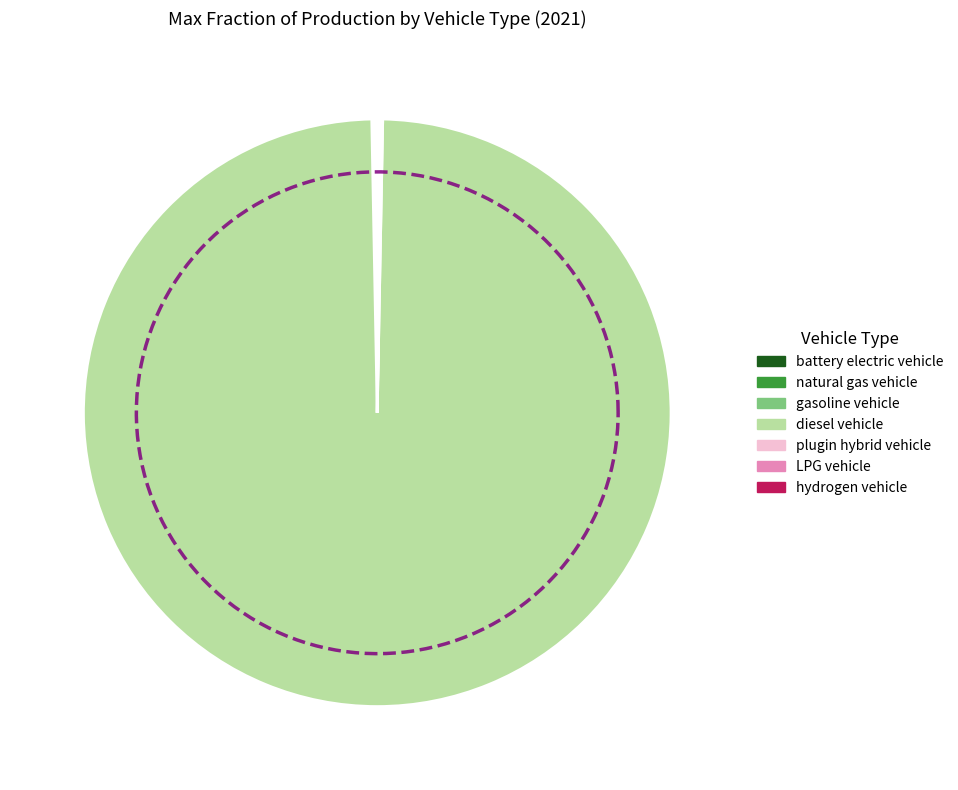

What percentage is the diesel vehicle slice, to the nearest percent?

100%